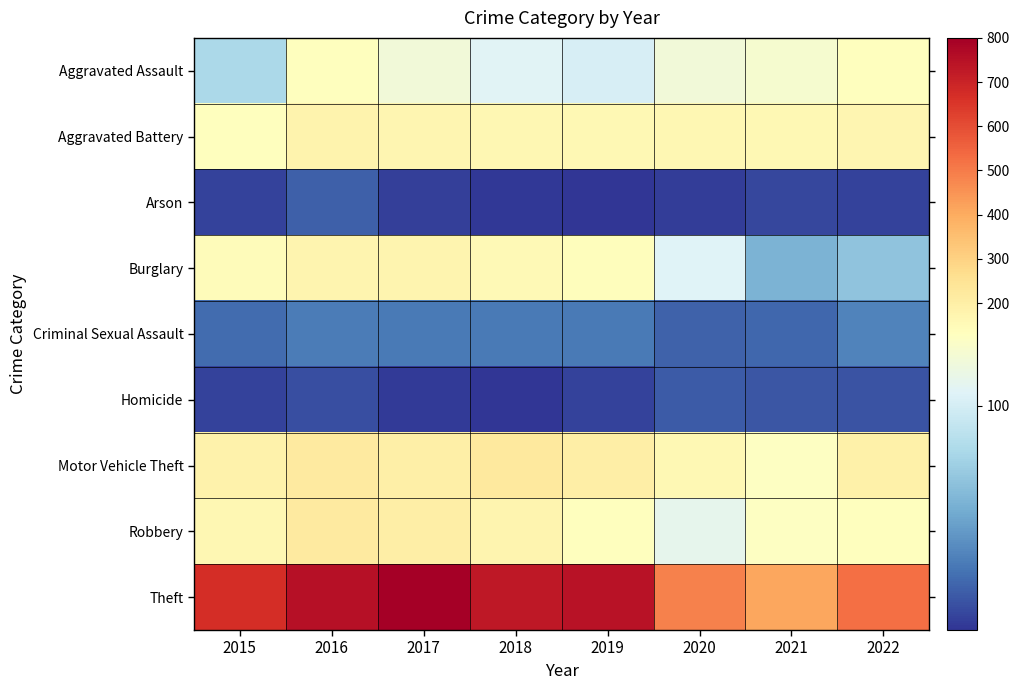

What is the total value across all series at 2017?

1711